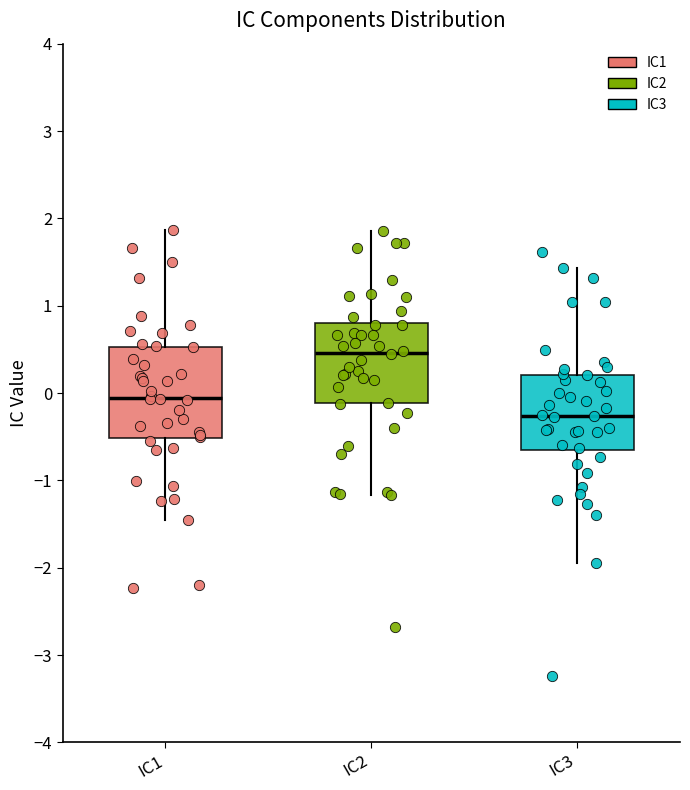

Which box's median line is the highest?

IC2